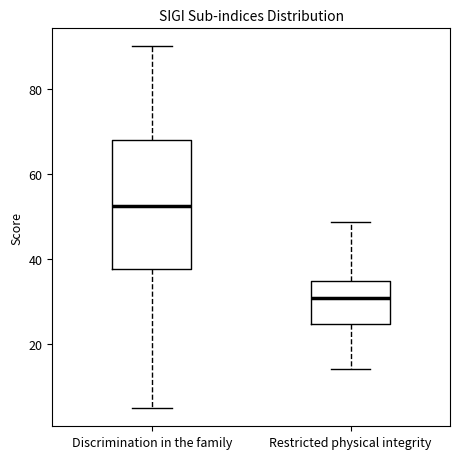

Reading left to right, read every box against the y-axis: the position of its median line, the range the box covers, and the ends of its whiskers. The values are not printed on the chart, so give them approximately, as read against the axis.

Discrimination in the family: median 52, box 38 to 68, whiskers 6 to 90
Restricted physical integrity: median 30, box 24 to 34, whiskers 14 to 48